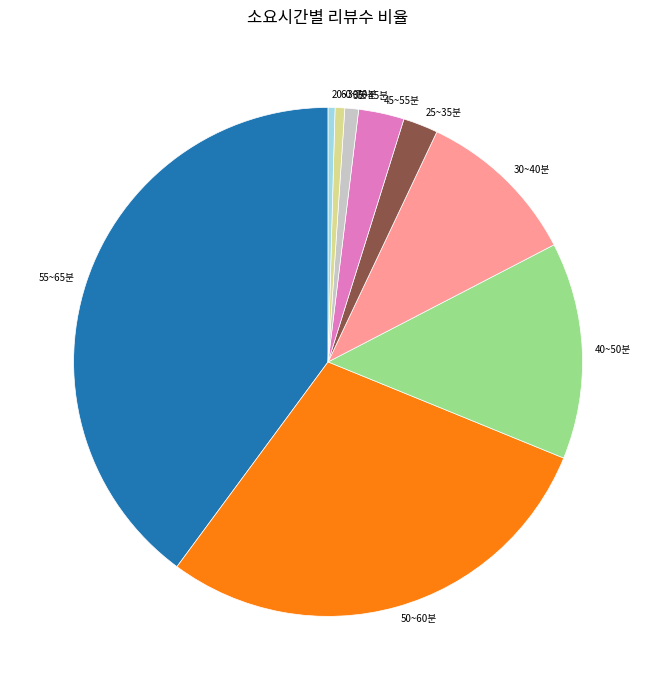

Do 60~70분 and 40~50분 together represent more than half of the pie?

No